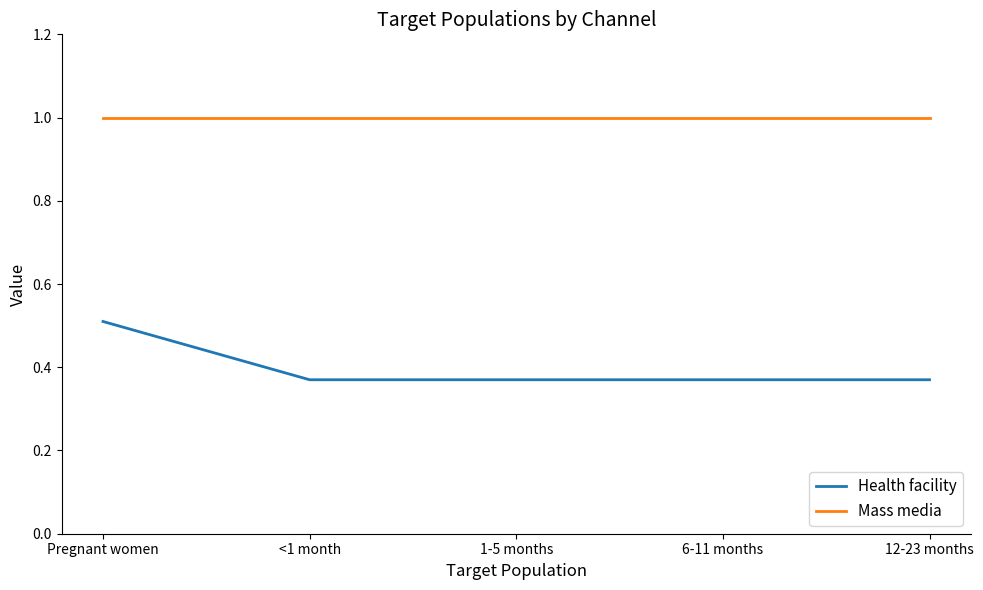

True or false: Mass media and Health facility cross at least once.

False